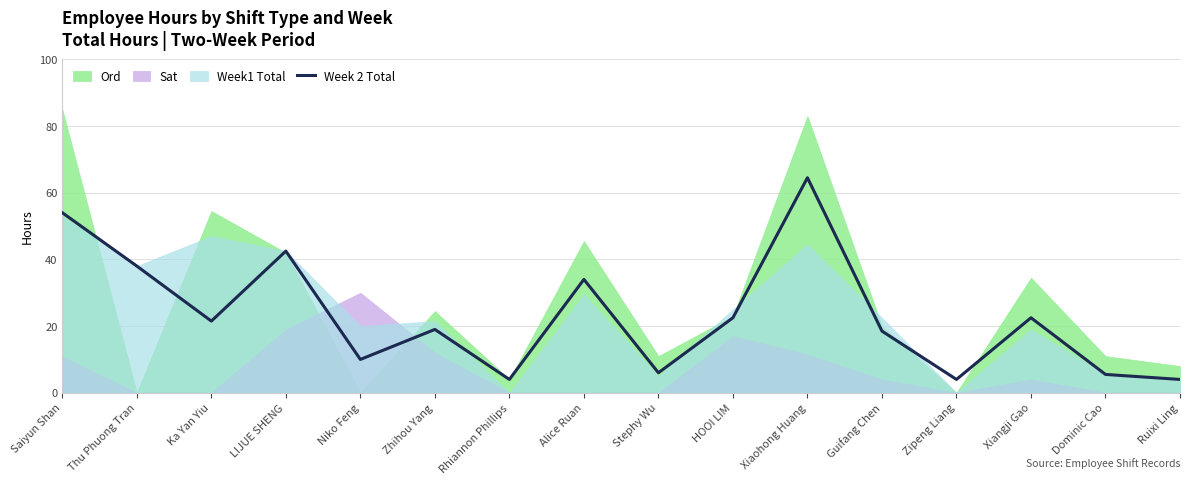

How many values are below 21?

8